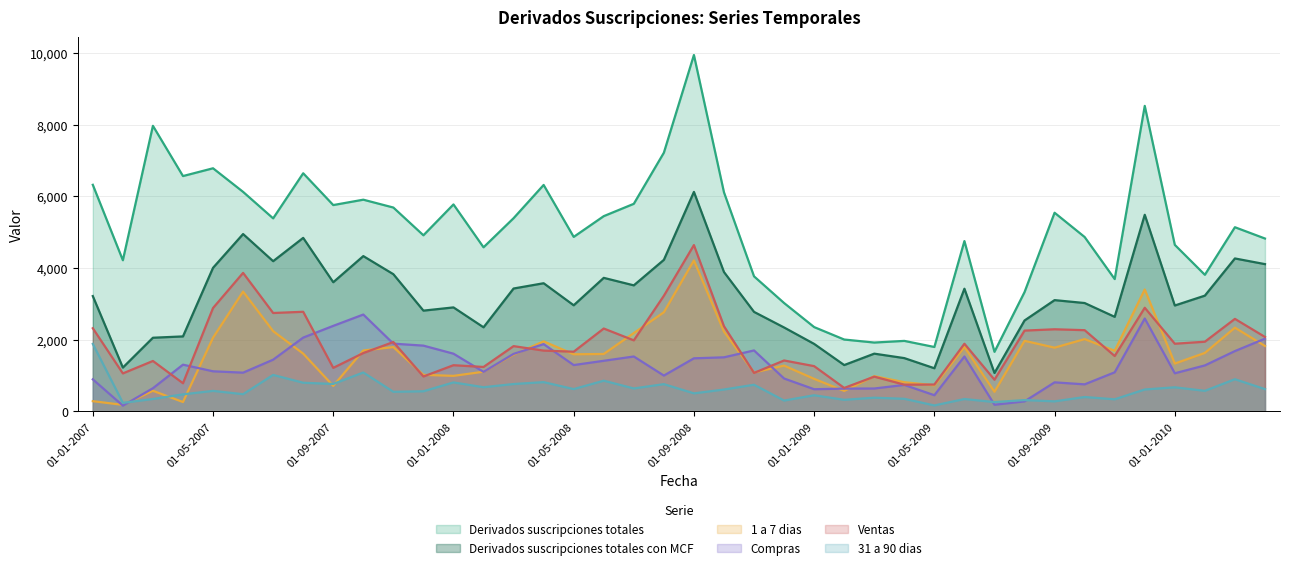

What is the difference between the highest and lowest values at 01-05-2007?

6208